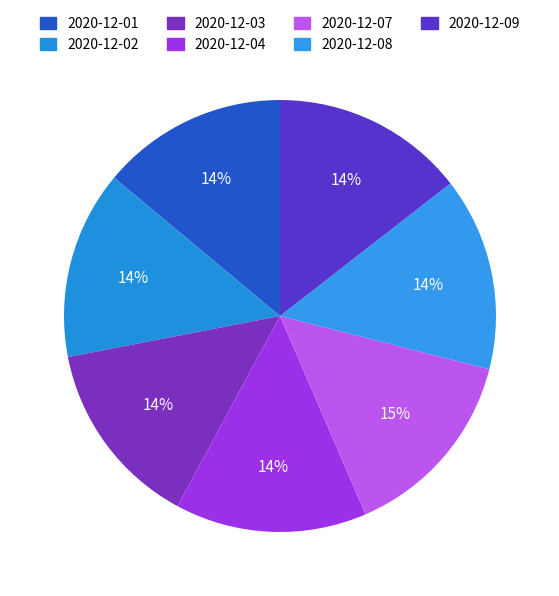

Count the number of slices in the pie.

7